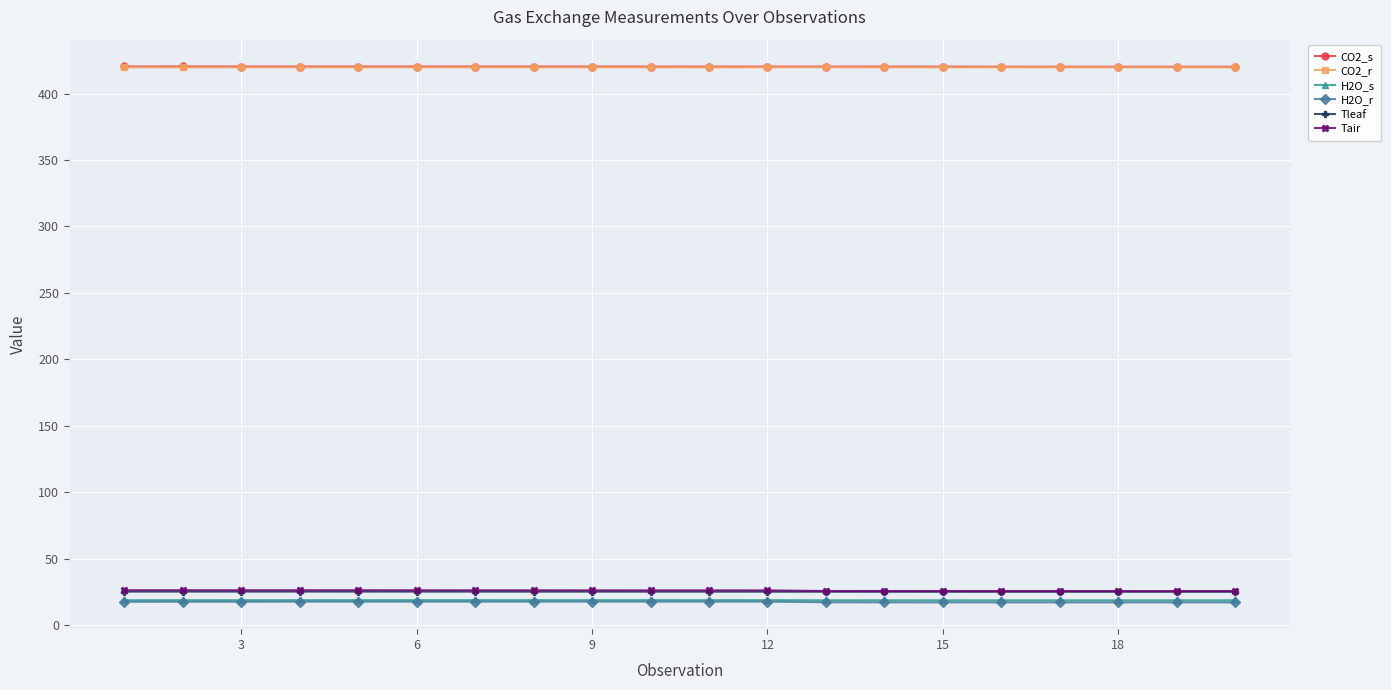

What is the value of the Tleaf point at the 12th from the left?

25.0